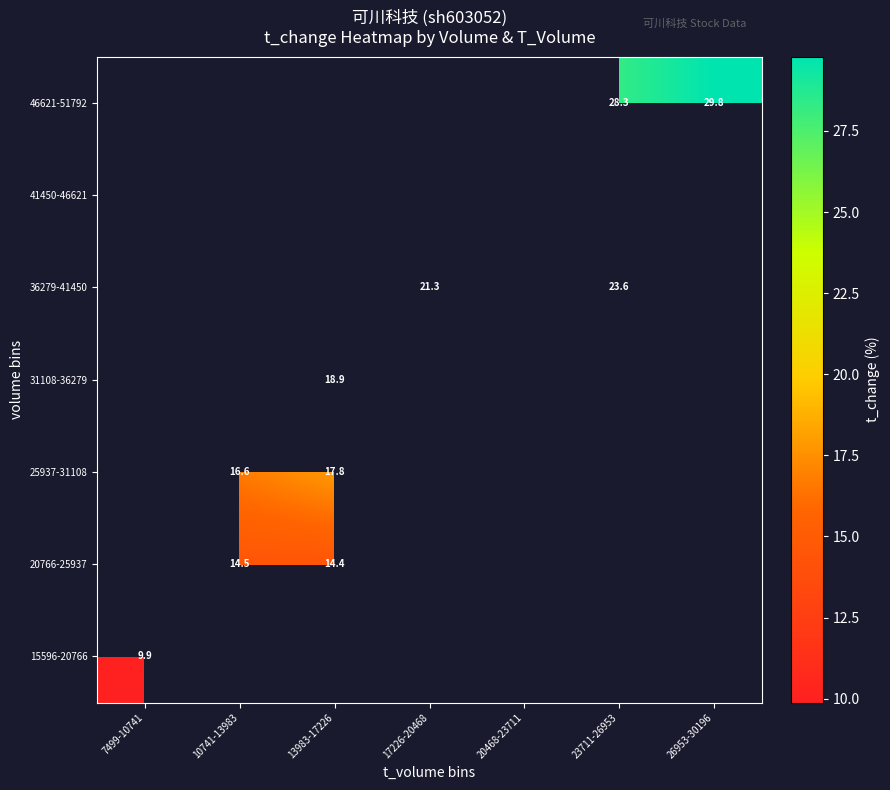

How many values in 36279-41450 are above zero?

2